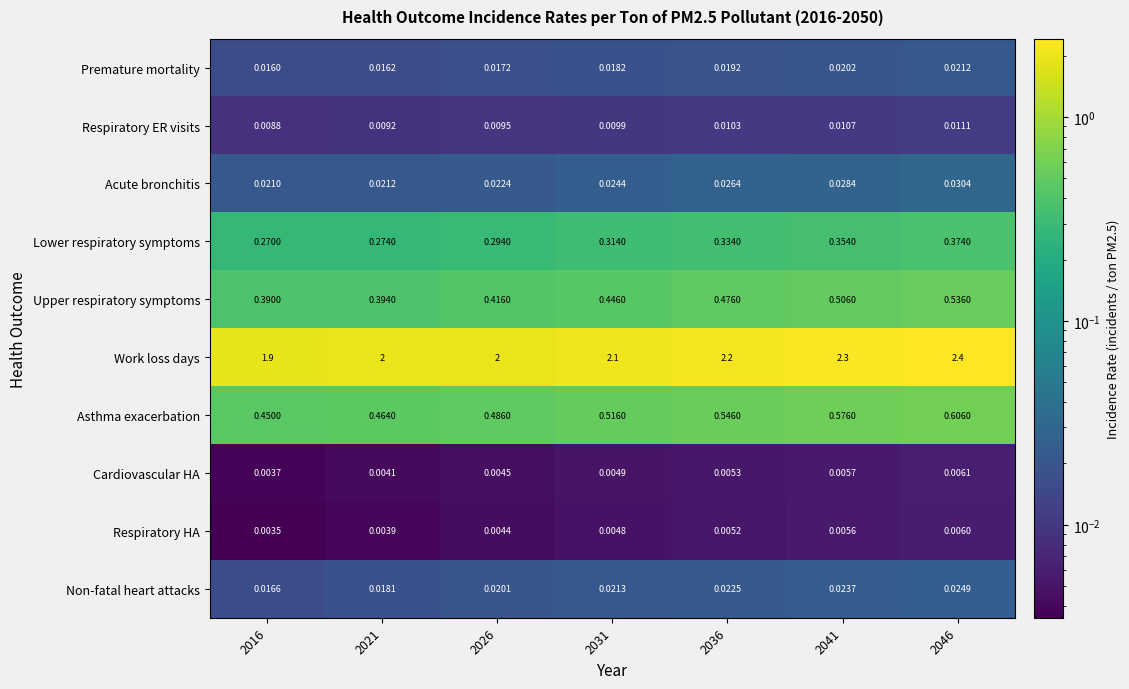

Is the value of Lower respiratory symptoms at 2016 greater than the value of Cardiovascular HA at 2016?

Yes